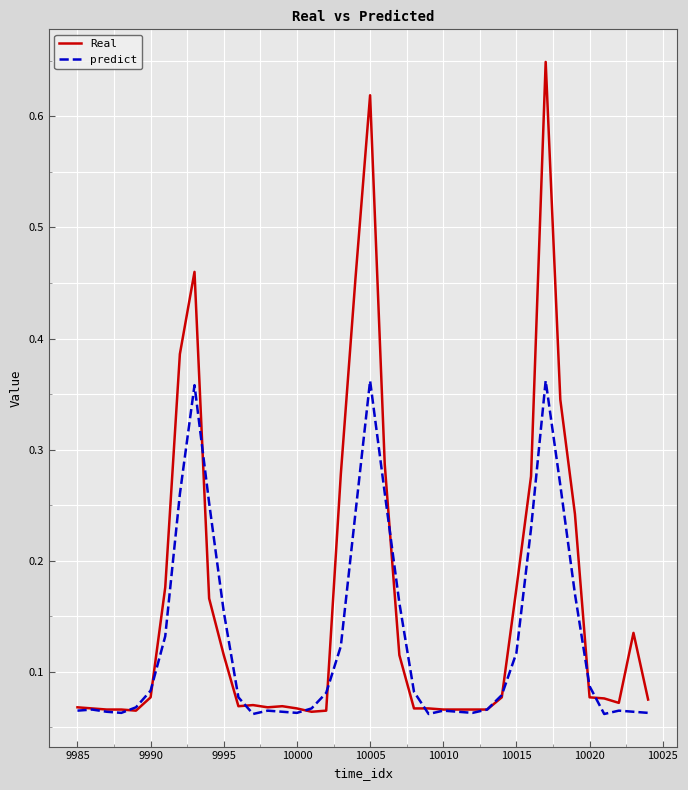

What are all the series names shown in the legend?

Real, predict